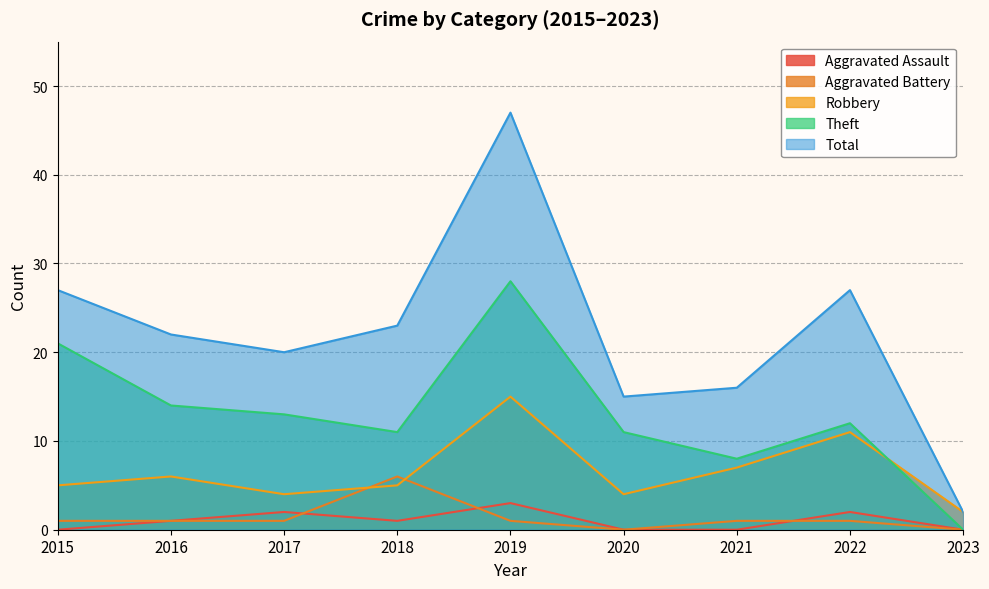

Which series has the widest spread of values?

Total